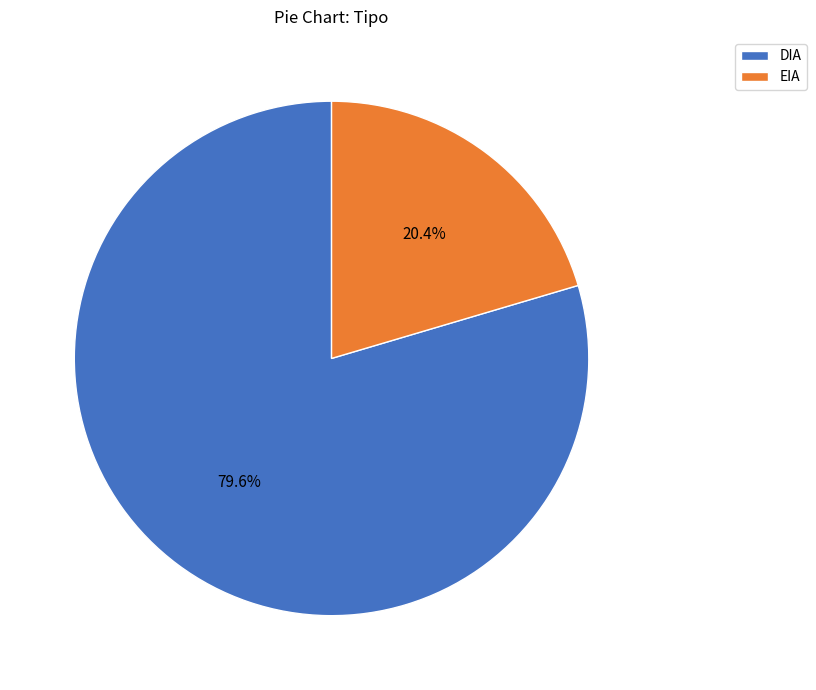

To the nearest percent, what portion does EIA represent?

20%